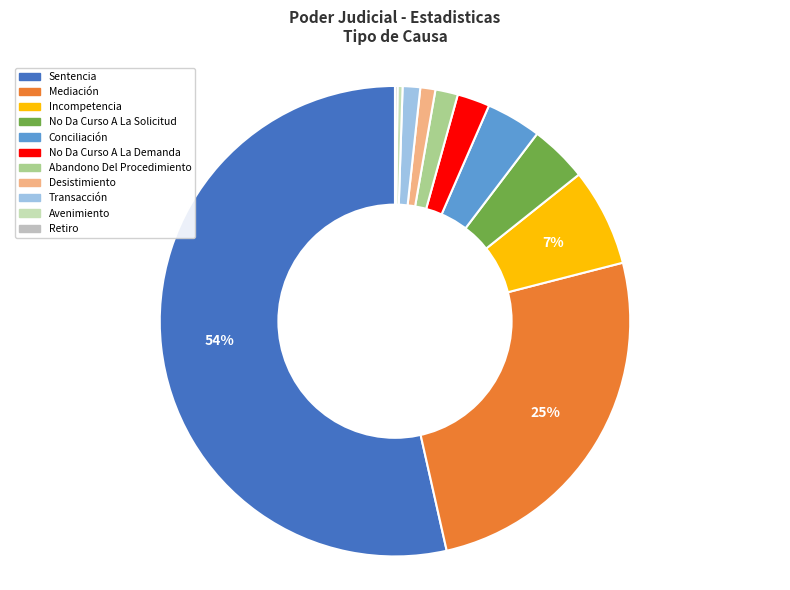

Which slice represents more than half of the pie?

Sentencia